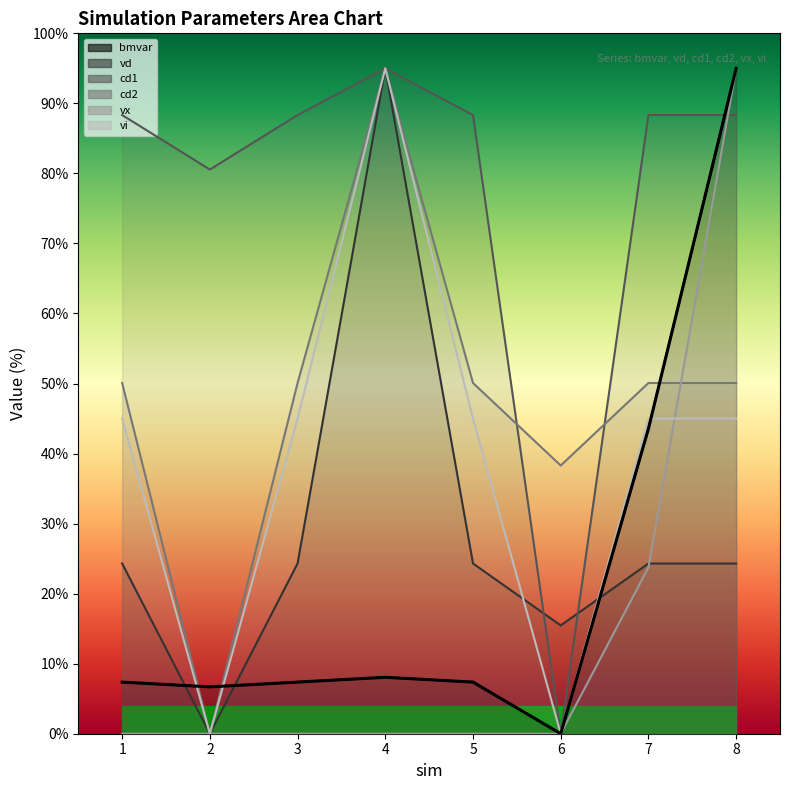

What is the value of the cd2 point at the 4th from the left?

95.0